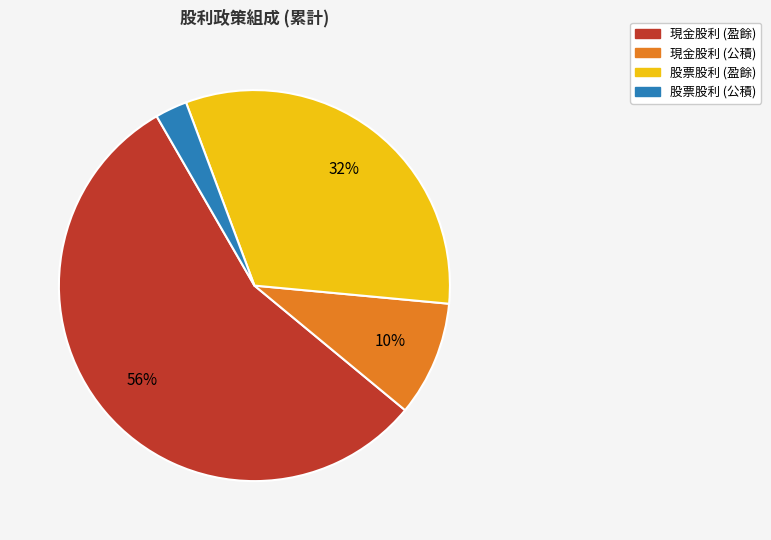

Is there a majority slice in this chart?

Yes